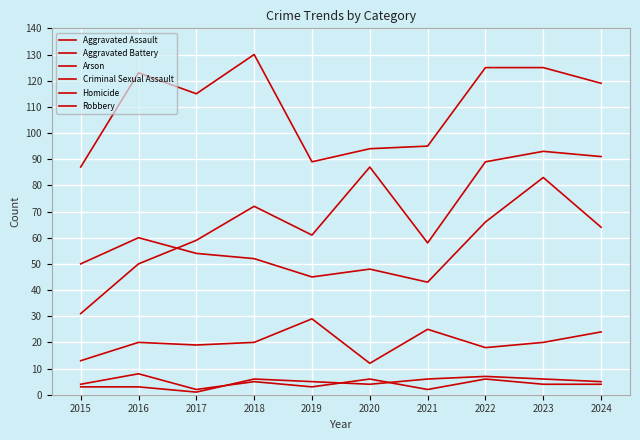

True or false: Aggravated Battery has a value of 83 at 2023.

True